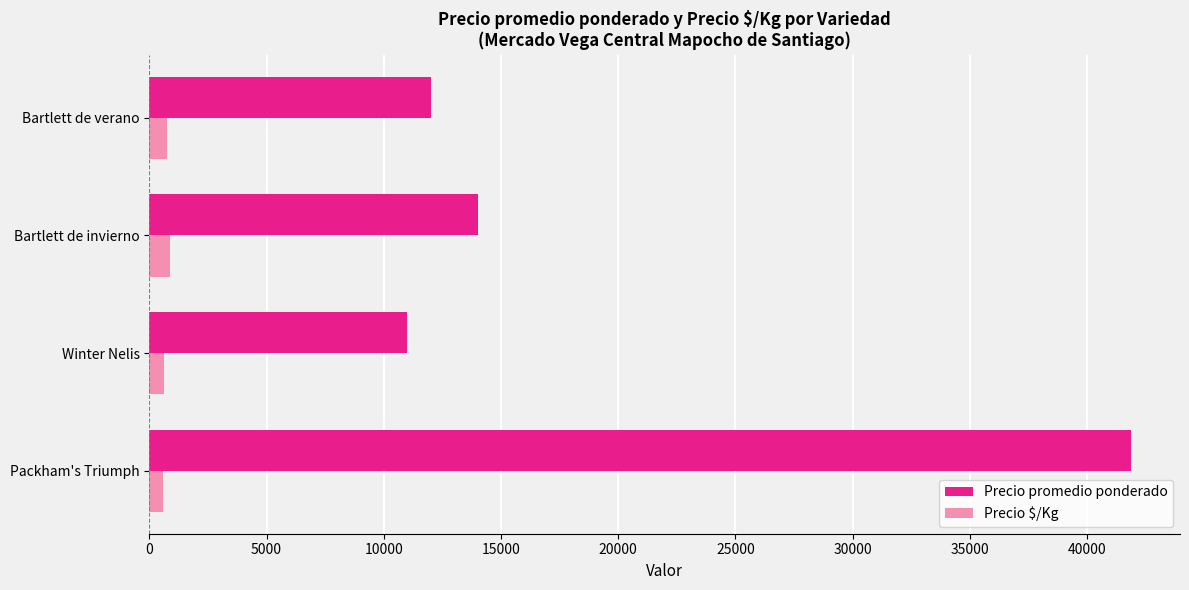

What is the minimum value shown in the chart?

601